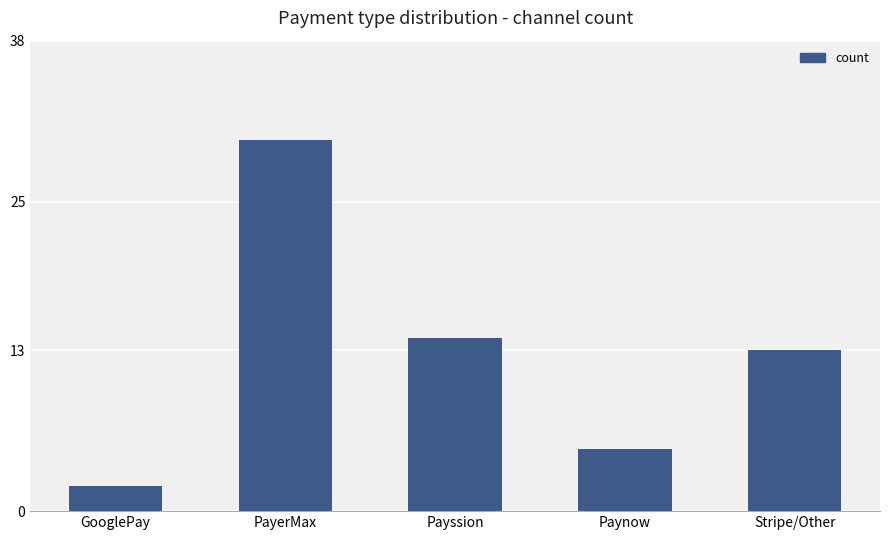

Which category has the highest value across all series?

PayerMax